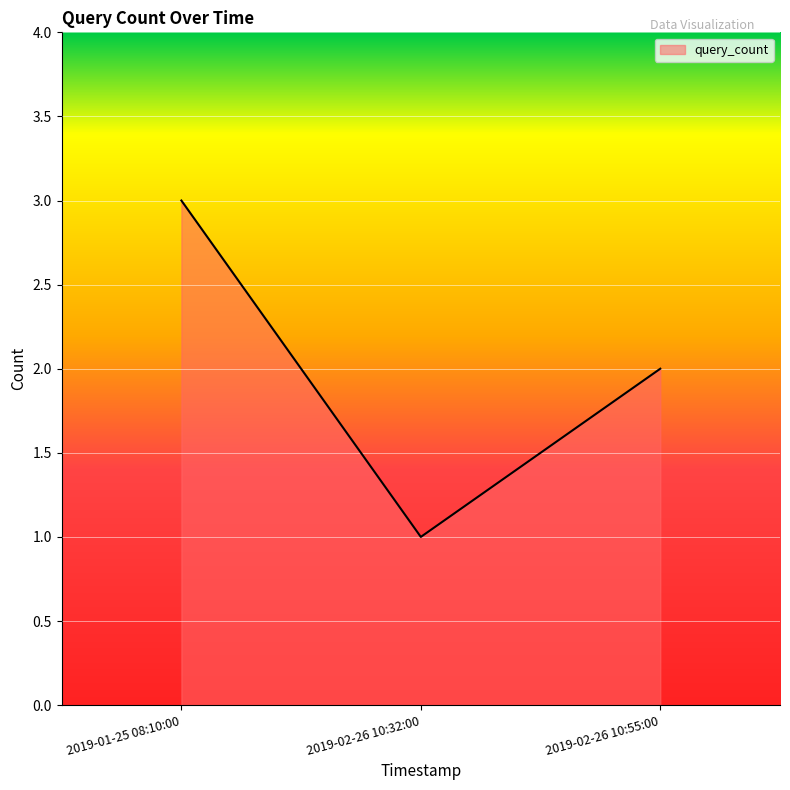

List the labels in order of value, largest first.

2019-01-25 08:10:00, 2019-02-26 10:55:00, 2019-02-26 10:32:00